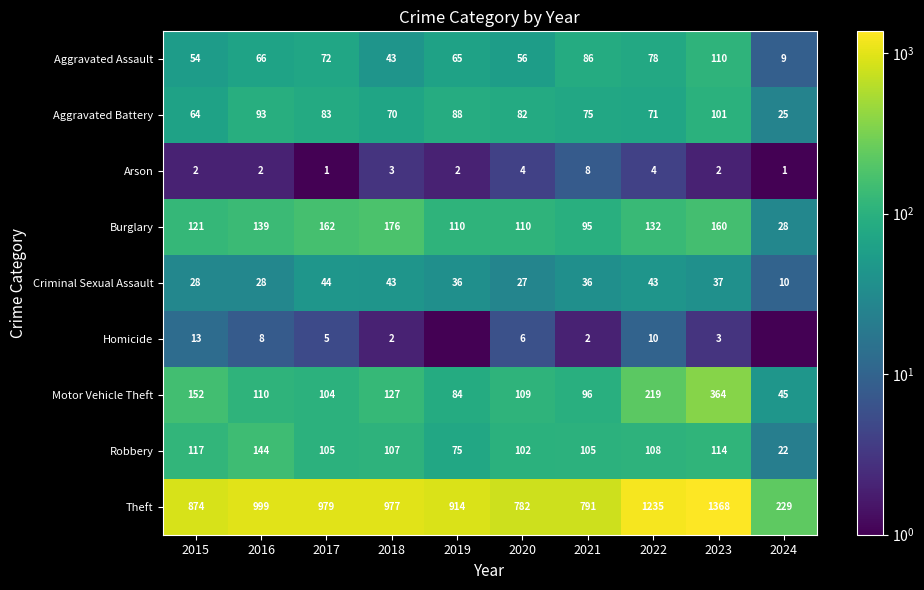

Where does the Motor Vehicle Theft series first go above 110?

2015